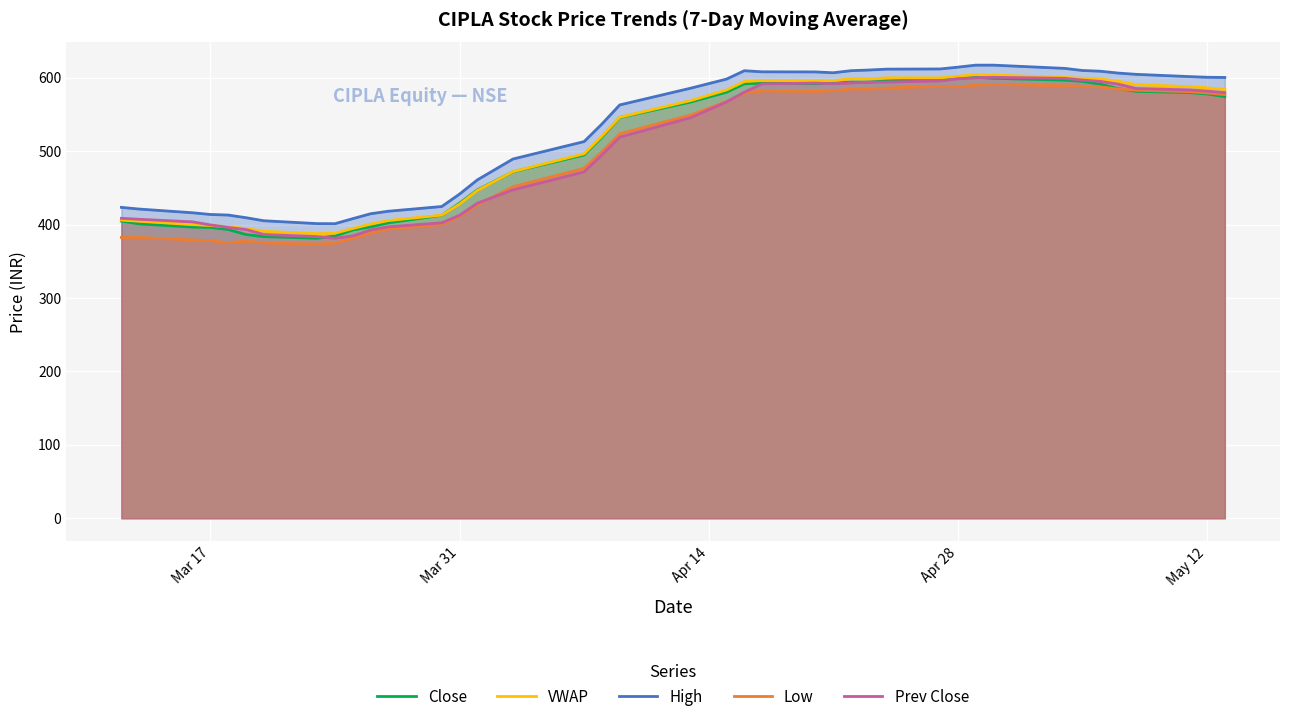

What are all the series names shown in the legend?

Close, VWAP, High, Low, Prev Close